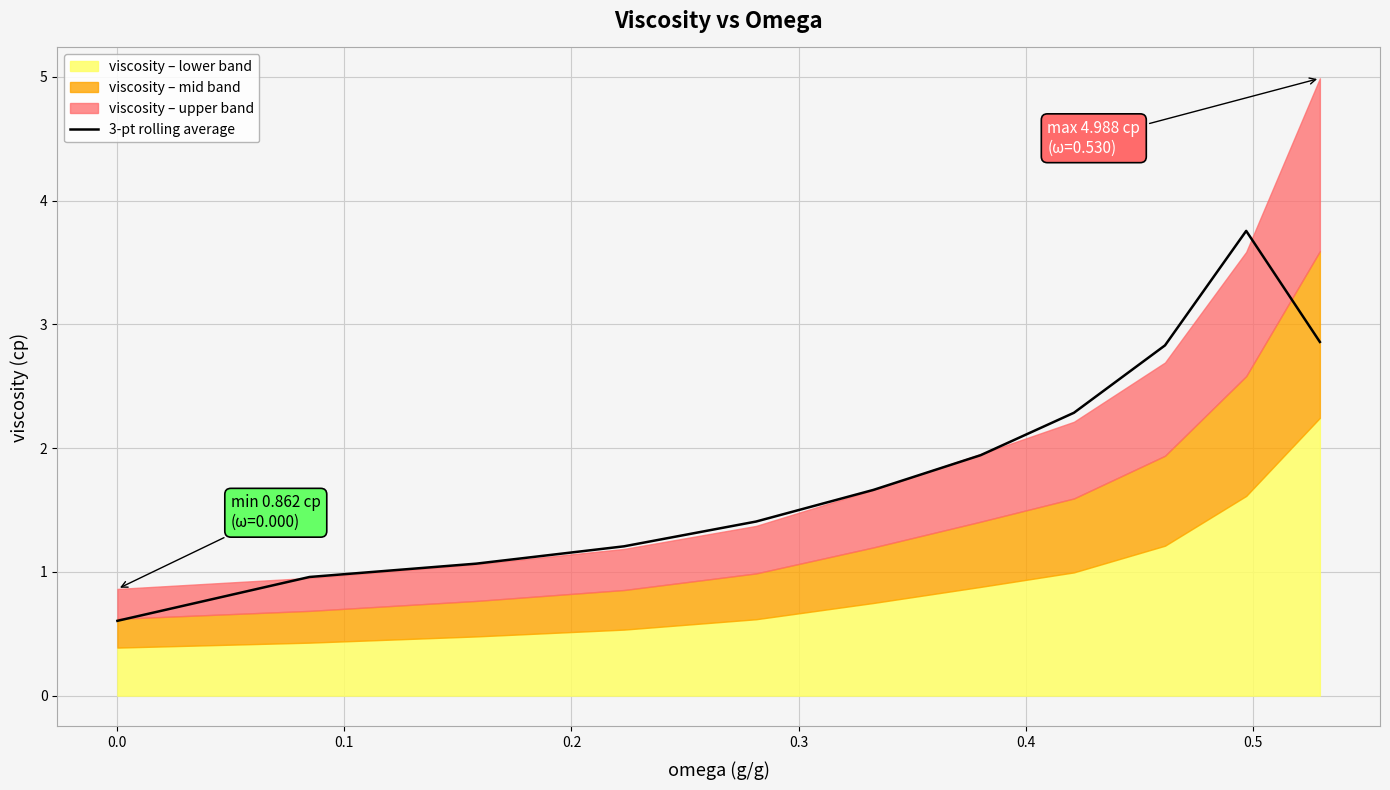

What is the maximum value for 3-pt rolling average?

3.8